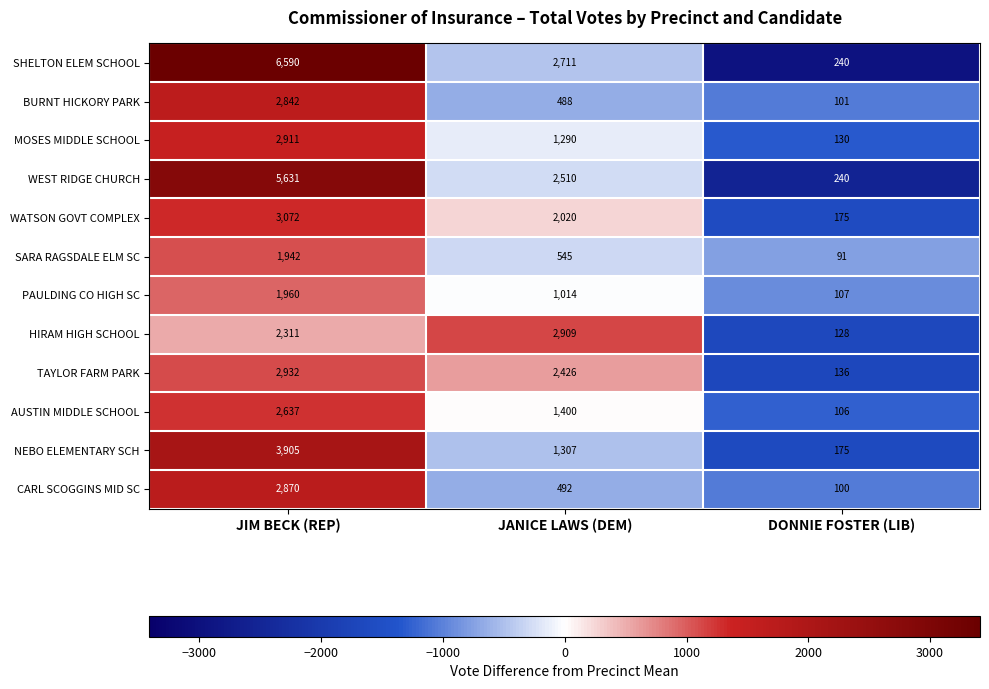

What is the difference between the maximum and minimum values in the SHELTON ELEM SCHOOL series?

6350